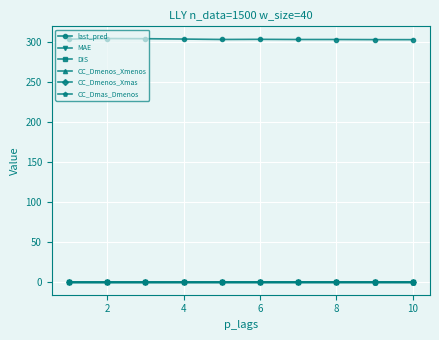

What is the maximum value shown in the chart?

304.9